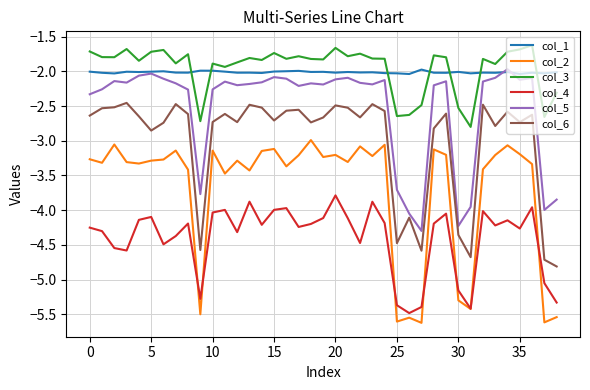

True or false: col_4 and col_1 intersect in this chart.

False